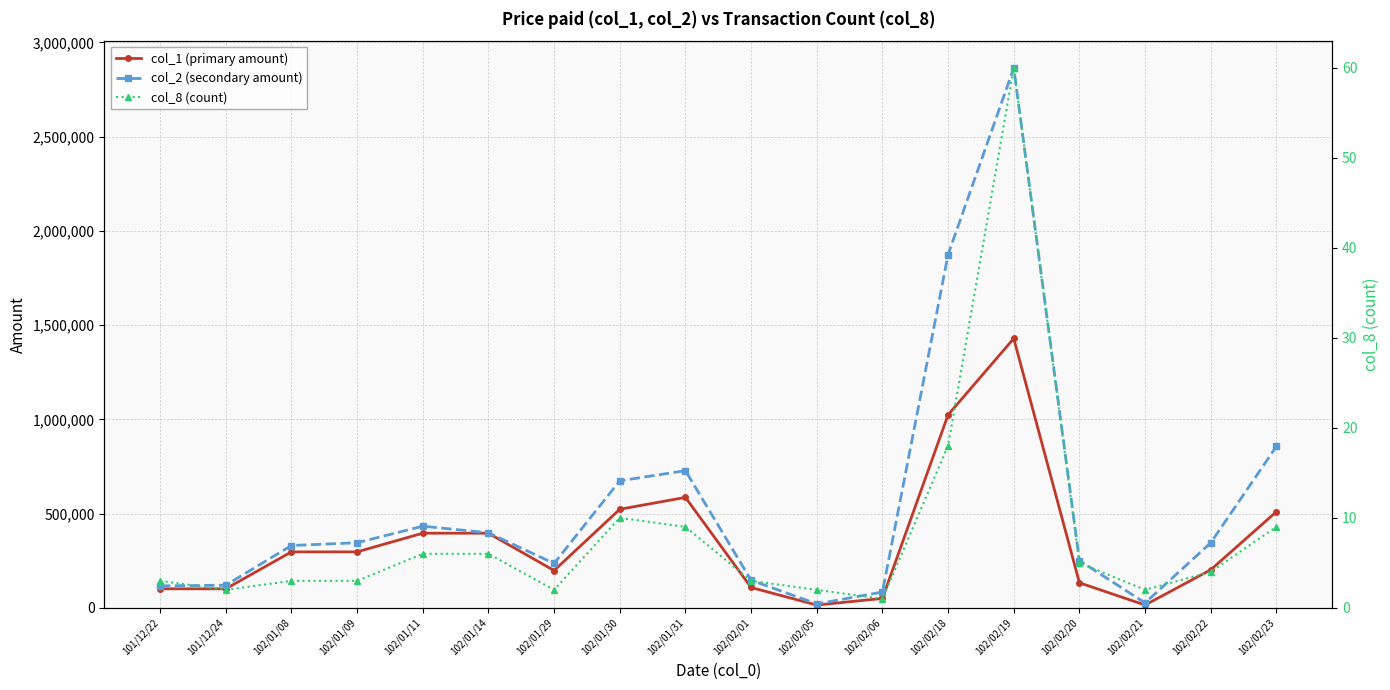

The col_2 (secondary amount) series shows 4232332 at 102/02/19. True or false?

False